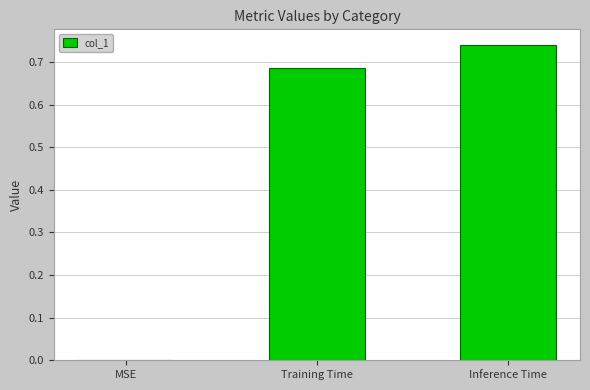

The chart shows a value of -0.5 at MSE. True or false?

False